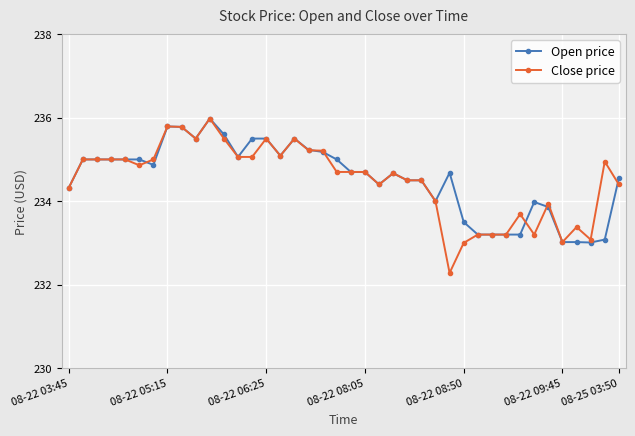

What is the average value of the Close price series?

234.5